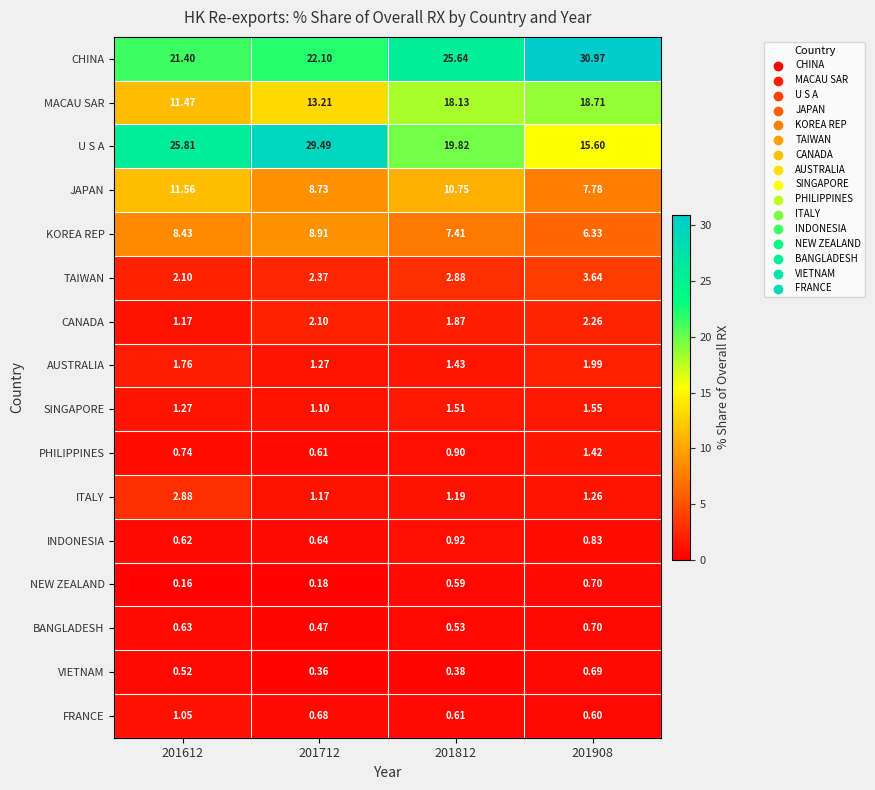

Which series has the widest spread of values?

U S A